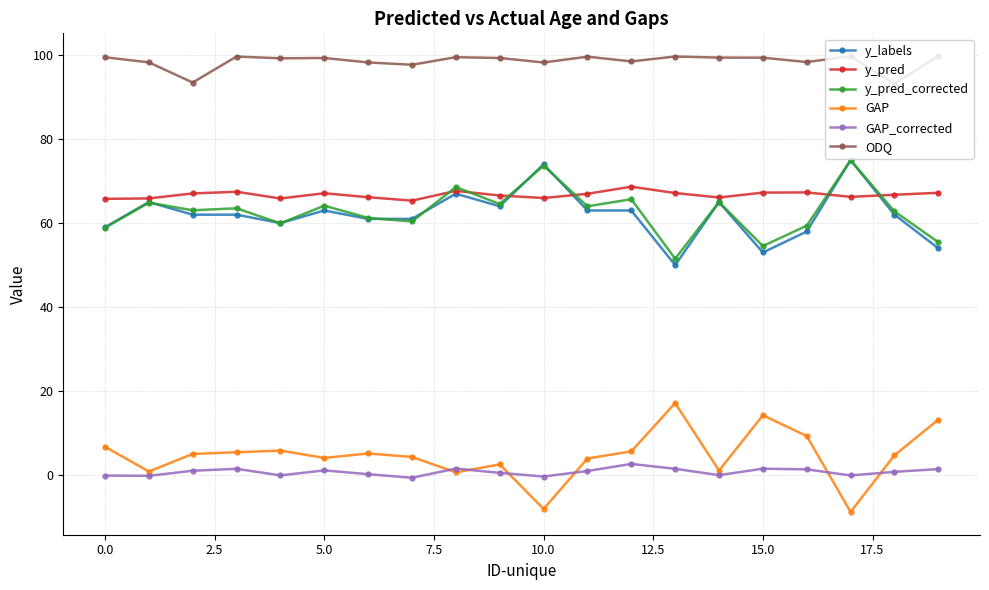

What is the value of the GAP point at the 16th from the left?

14.3